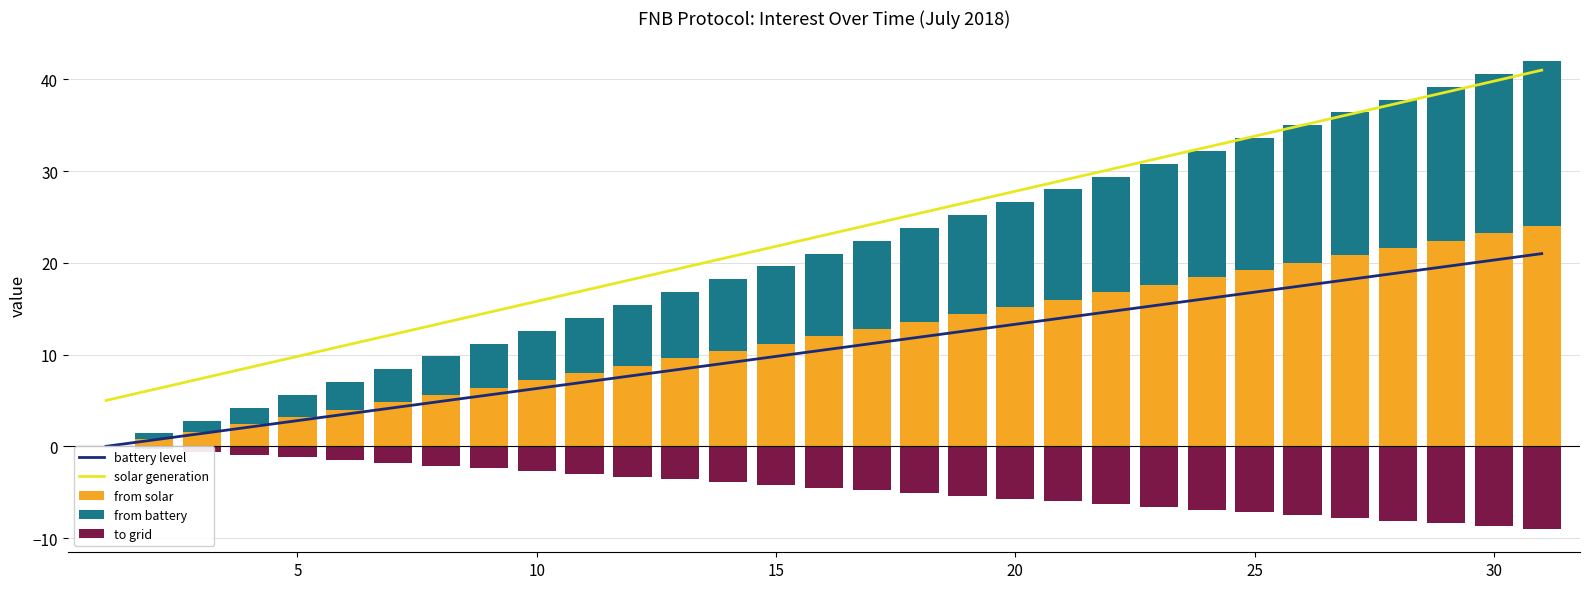

What is the value of the to grid bar at the 9th from the left?

-2.4